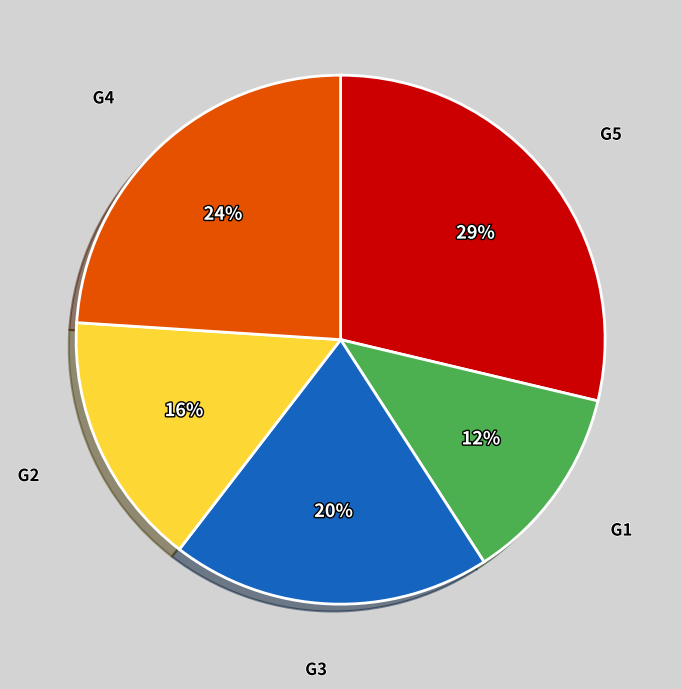

Is there a majority slice in this chart?

No